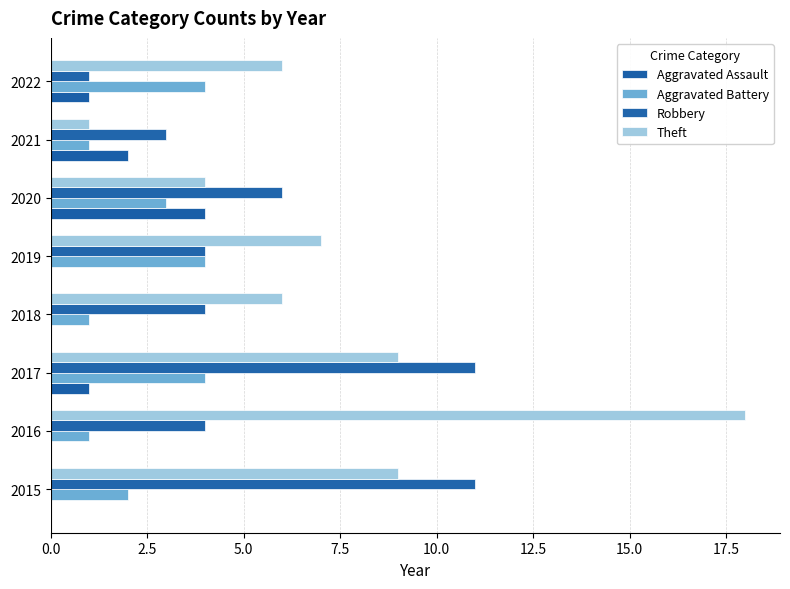

What is the difference between the second highest and second lowest values in the Robbery series?

8